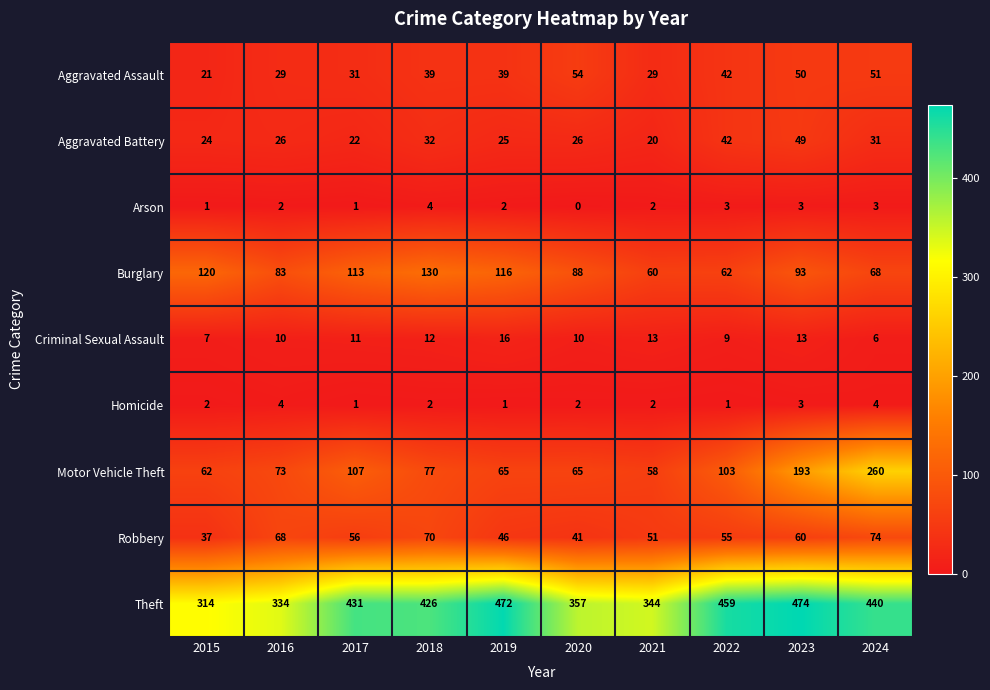

What is the approximate value of Burglary at 2024?

68